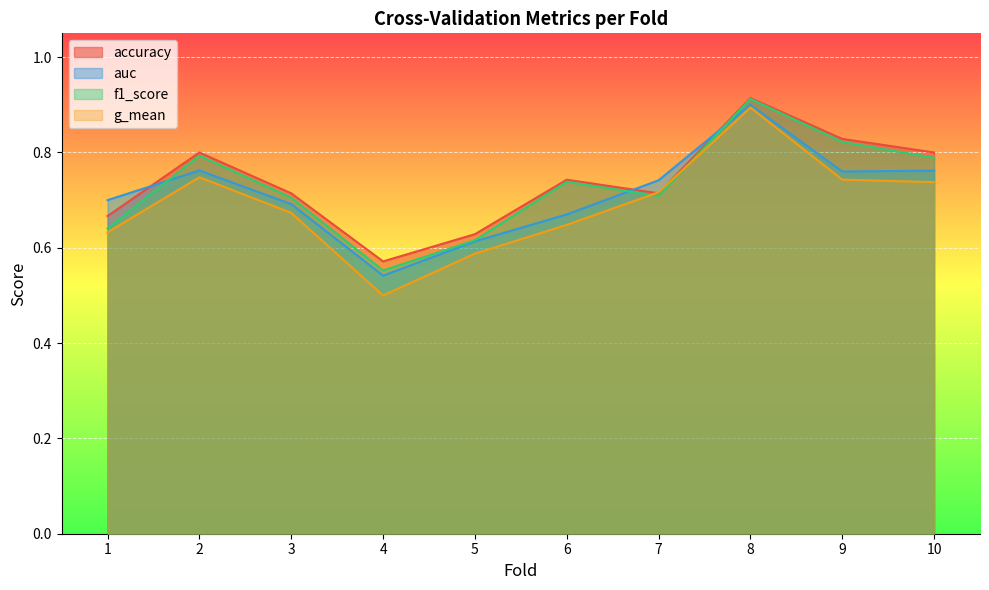

What is the sum of the f1_score values at 9 and 7?

1.5